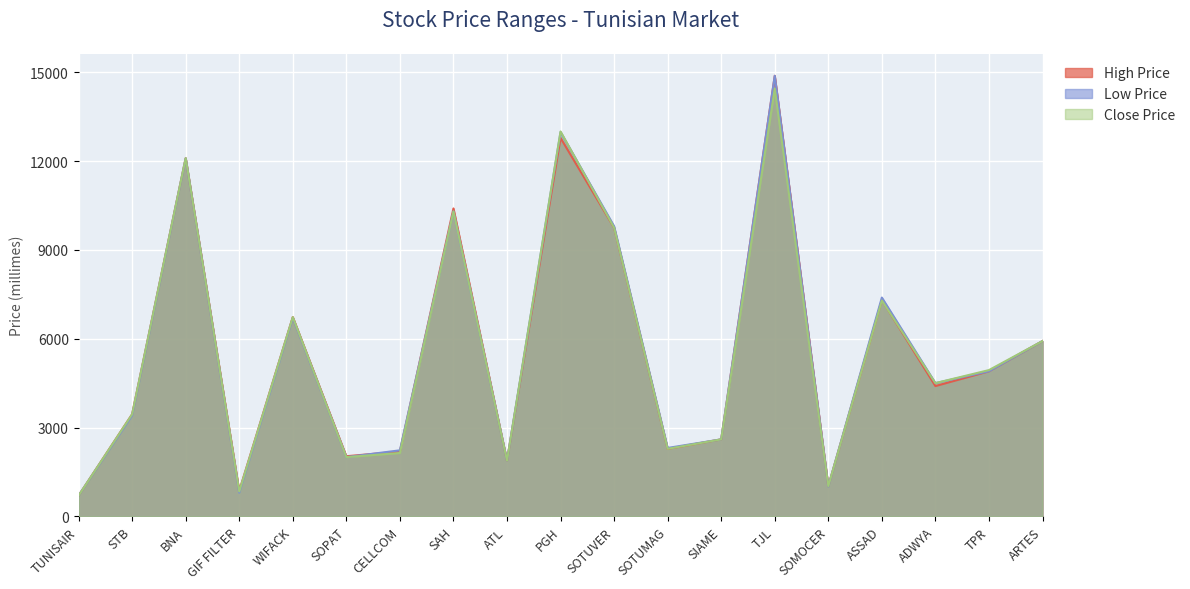

True or false: Low Price has a value of 2600 at SIAME.

True